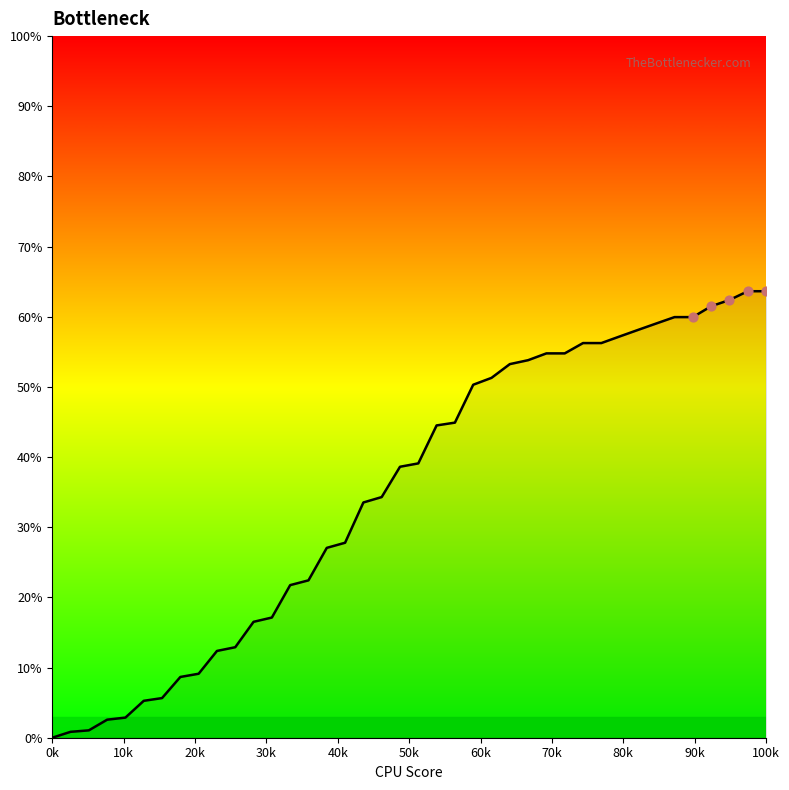

What is the maximum value shown in the chart?

63.6